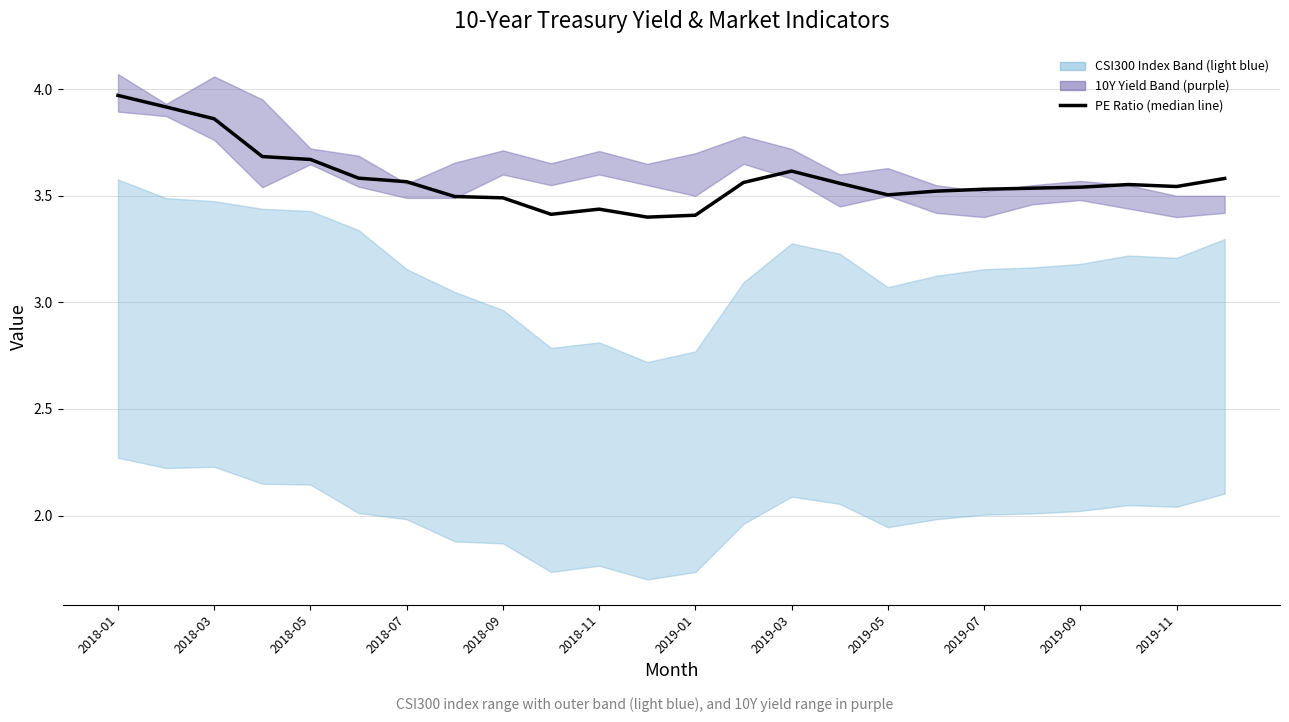

Which has a higher value, 2019-05 or 2019-09?

2019-09